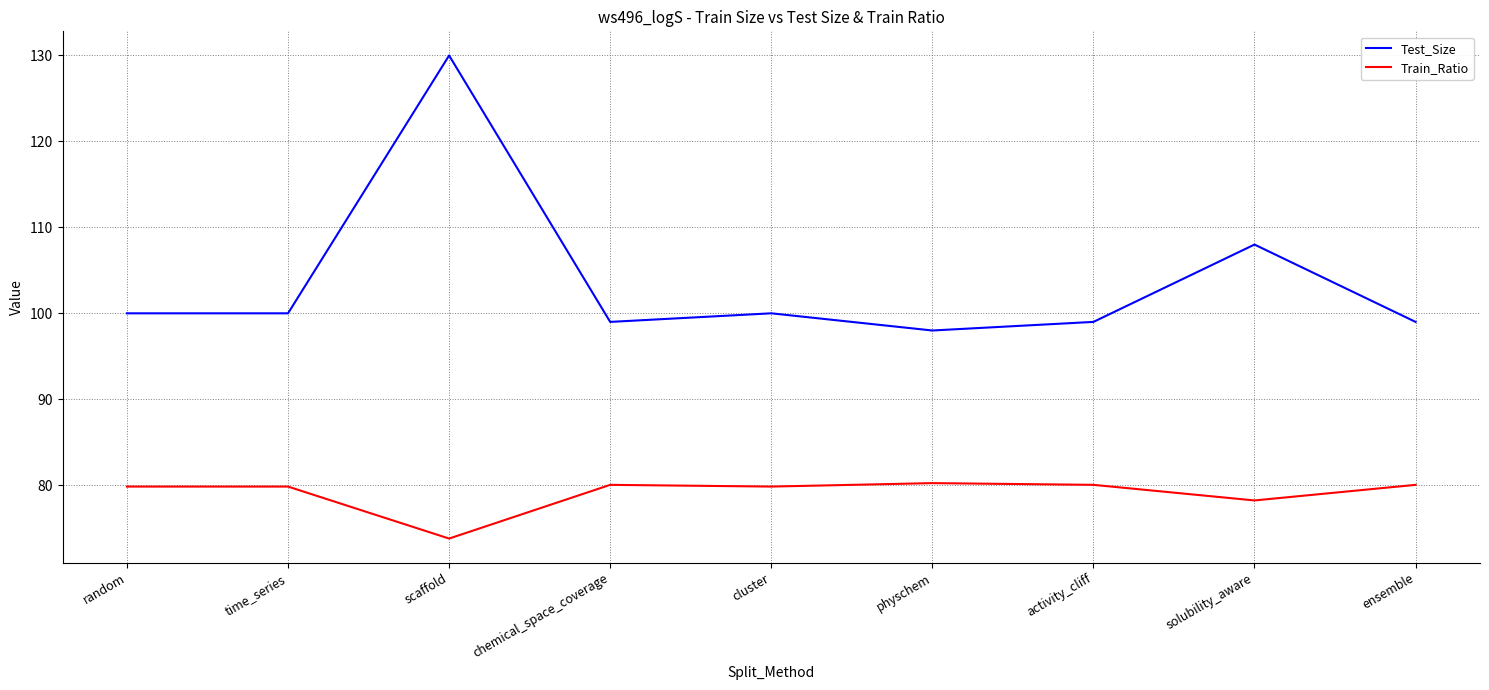

What is the difference between the Test_Size values at scaffold and physchem?

32.0